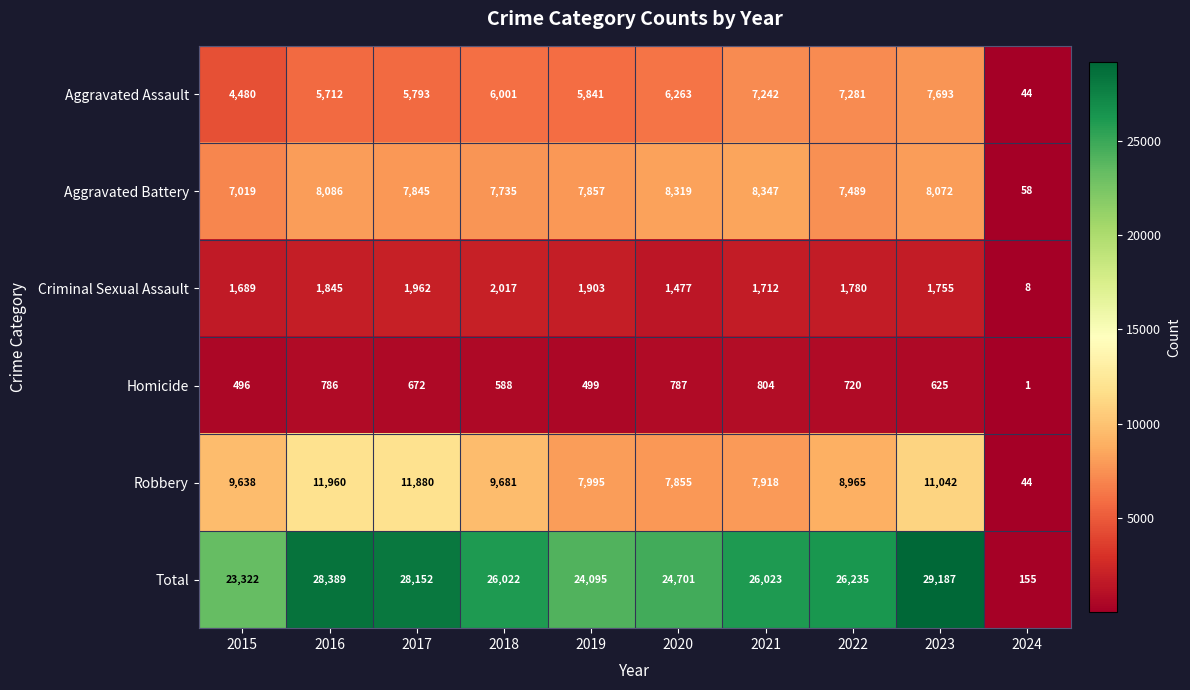

What is the sum of the Aggravated Assault values at 2019 and 2017?

11634